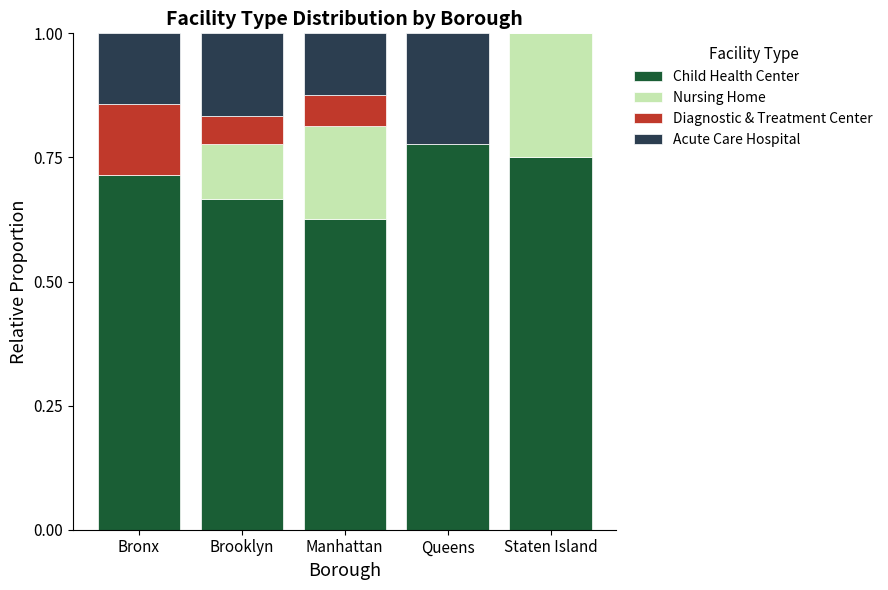

What is the sum of the Child Health Center values at Manhattan and Staten Island?

1.4